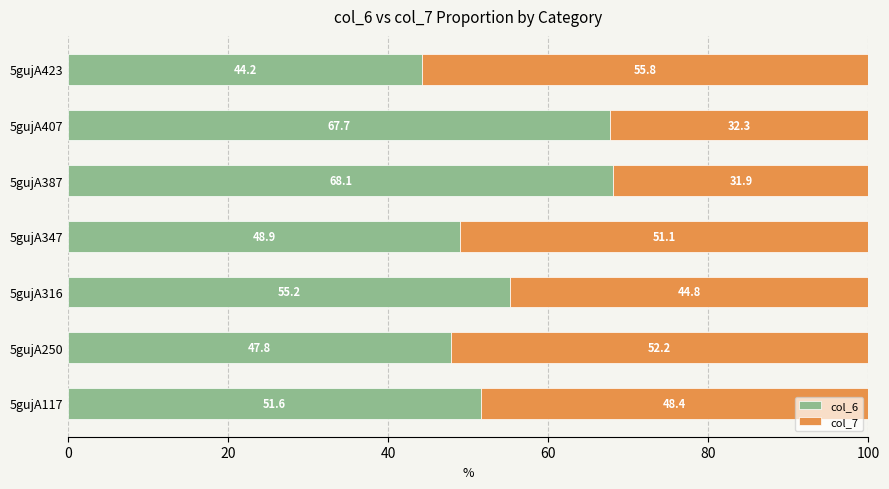

Is it true that col_6 equals 44.2 at 5gujA423?

True